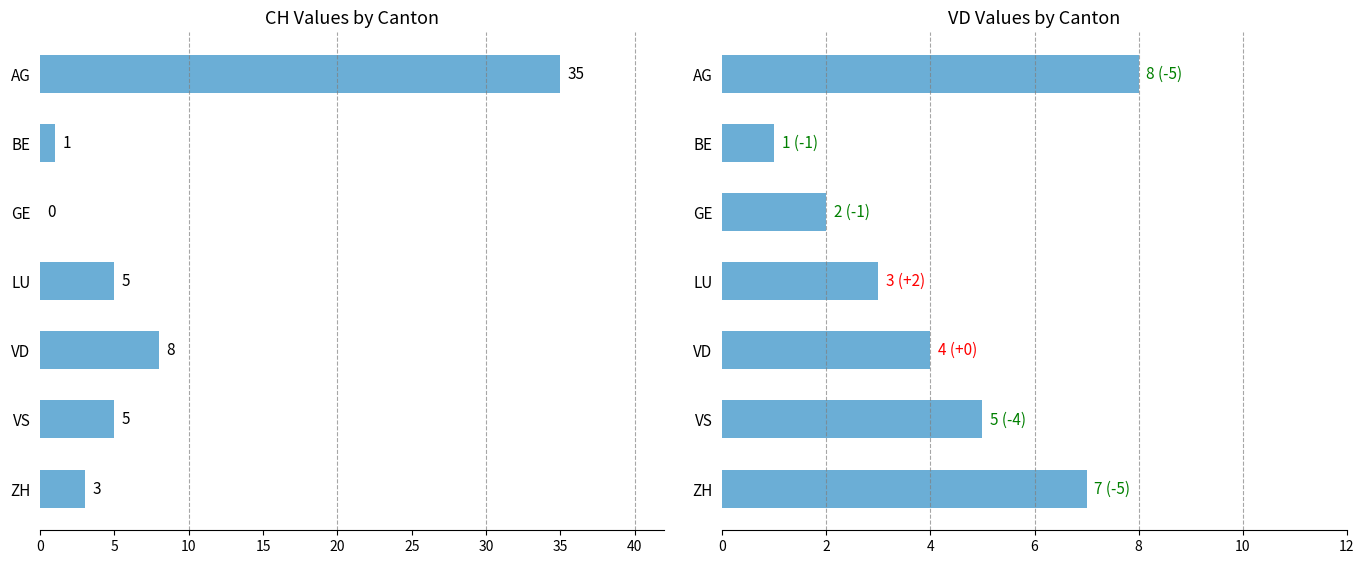

Which series has the largest range (max minus min)?

CH